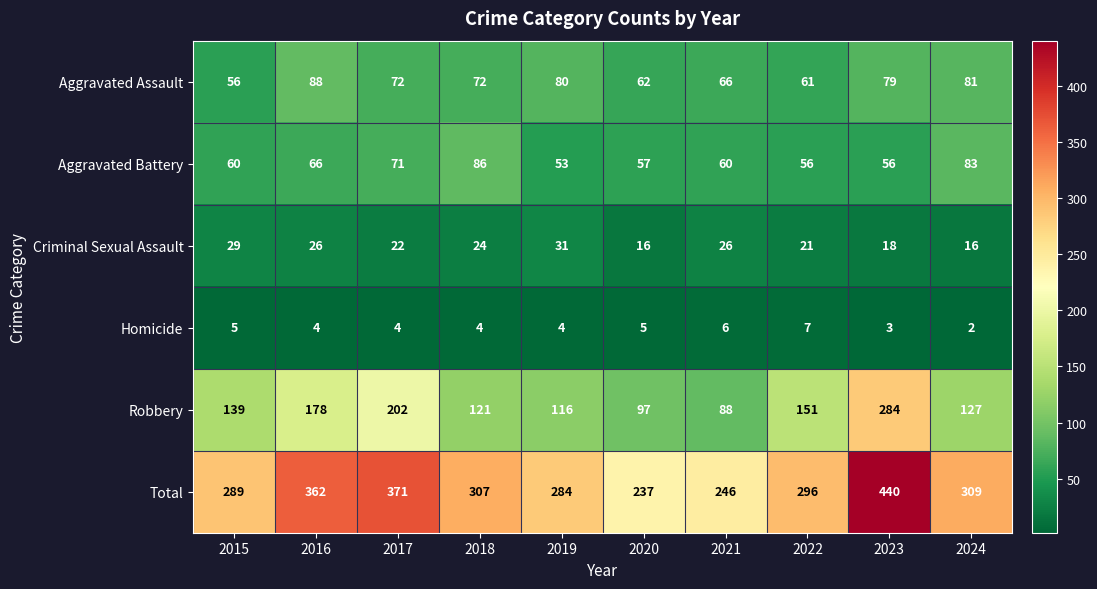

What is the difference between the Criminal Sexual Assault values at 2019 and 2016?

5